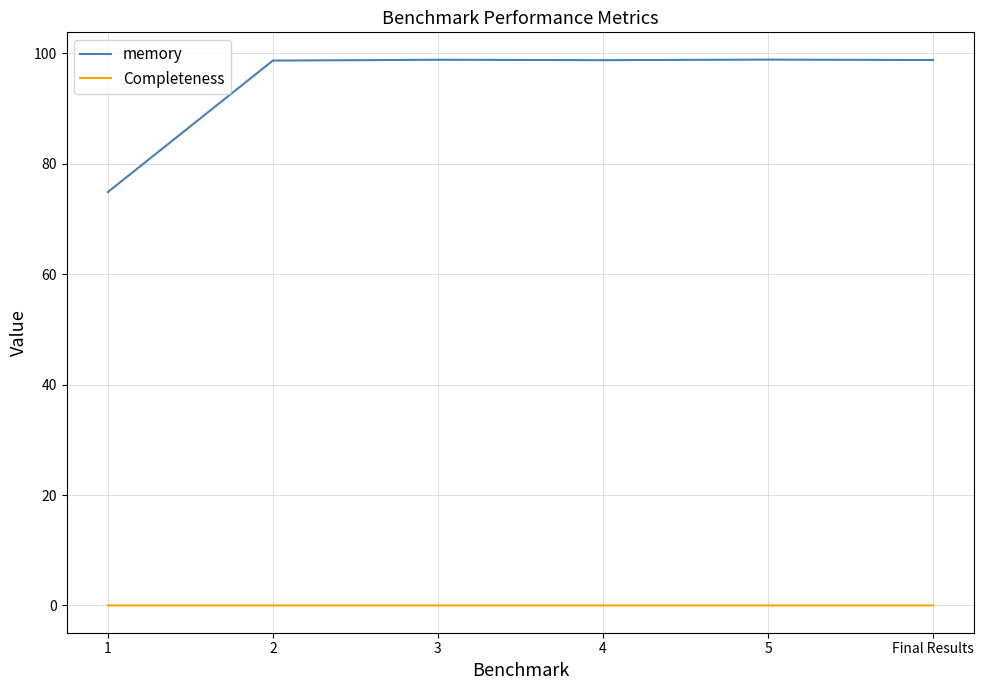

Rank the series at 3 from lowest to highest value.

Completeness, memory